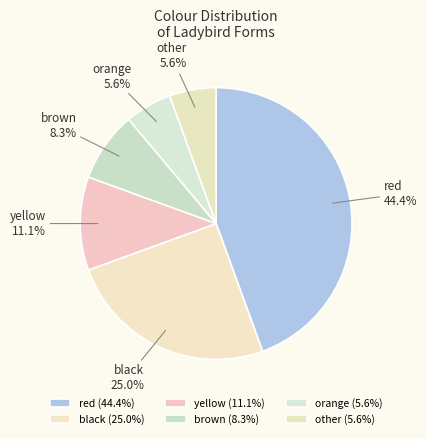

To the nearest percent, what is the difference between the largest and smallest slice percentages?

39%